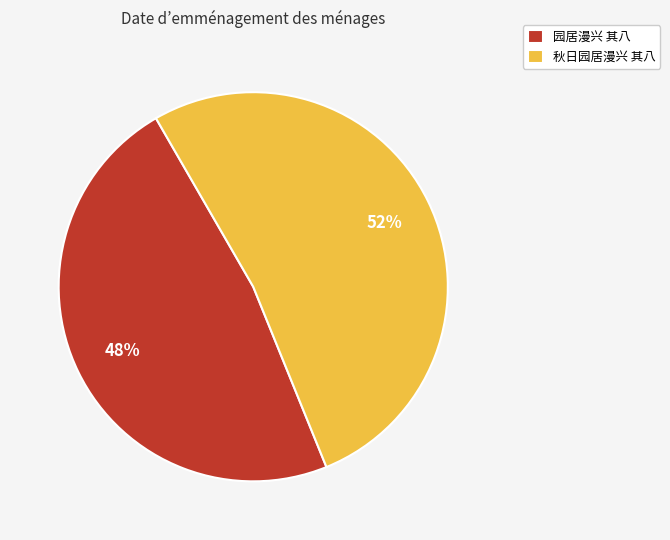

Is the sum of 秋日园居漫兴 其八 and 园居漫兴 其八 greater than half?

Yes